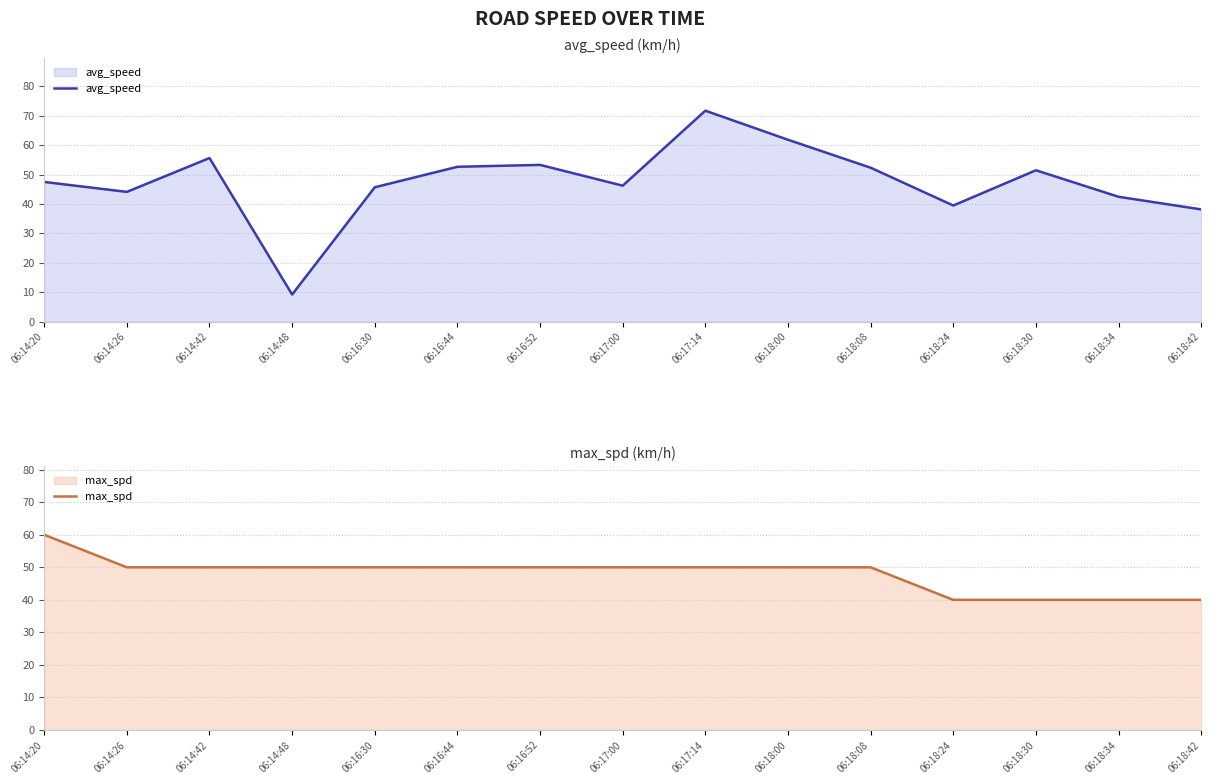

How many series are shown in this chart?

2